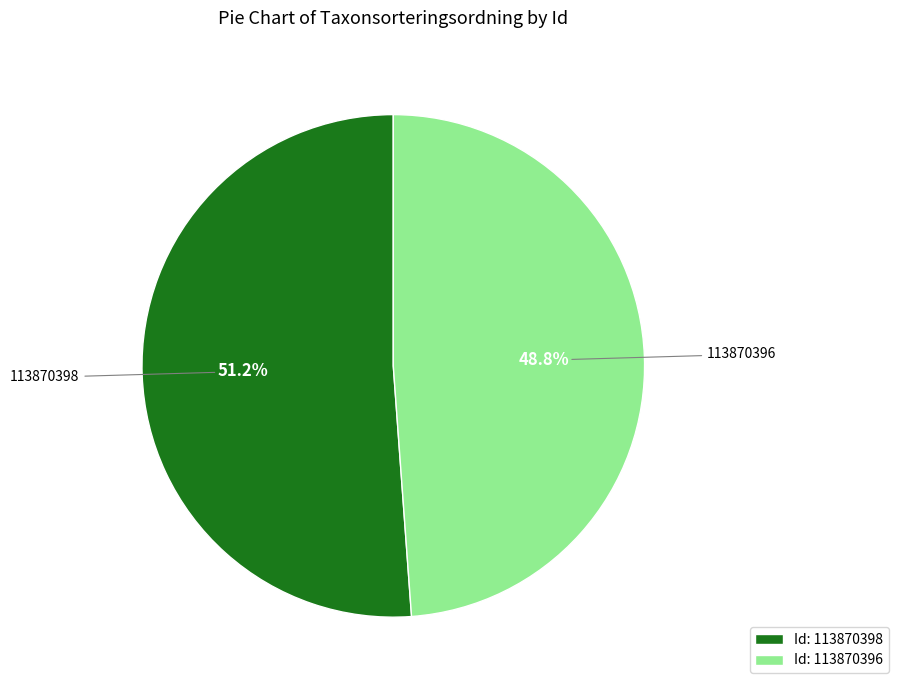

Rank the categories by value from highest to lowest.

Id: 113870398, Id: 113870396